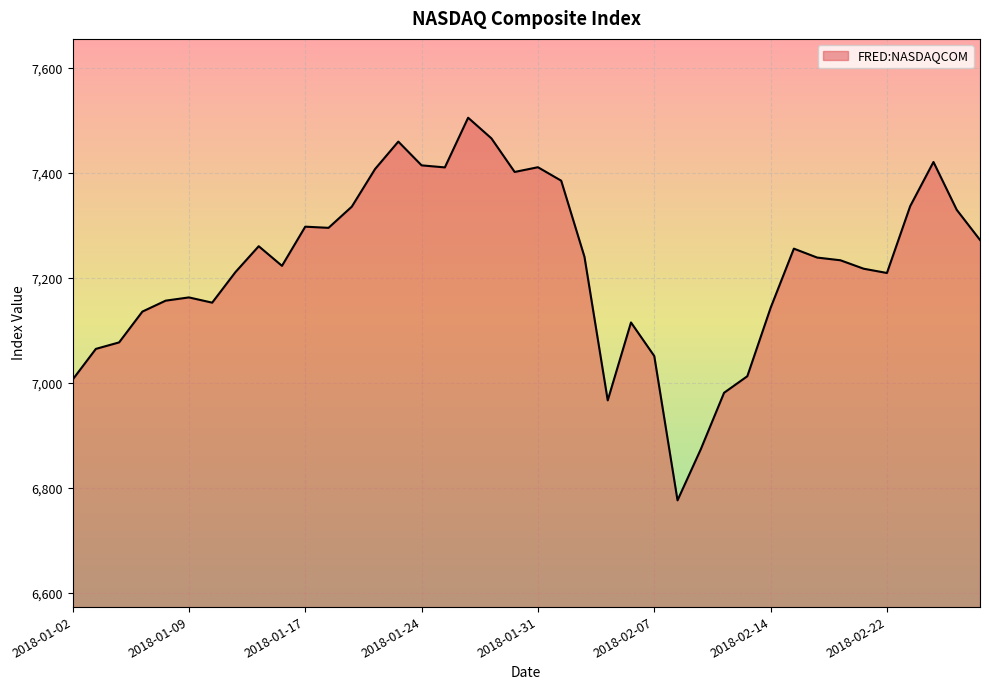

What is the difference between the maximum and minimum values?

728.6